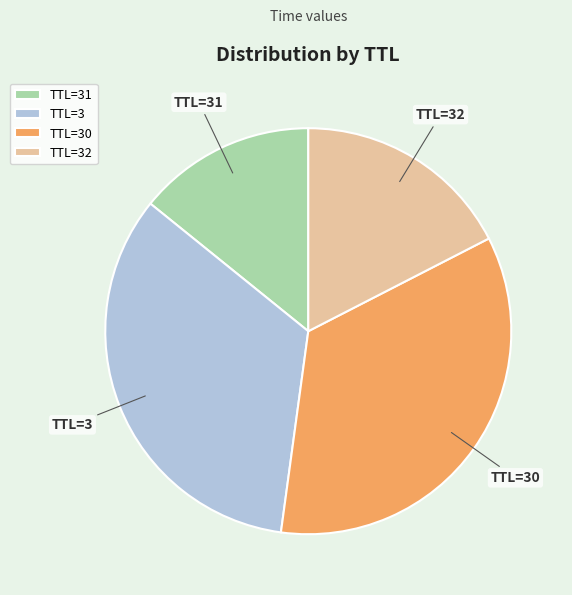

Is there any slice that represents more than half of the pie?

No